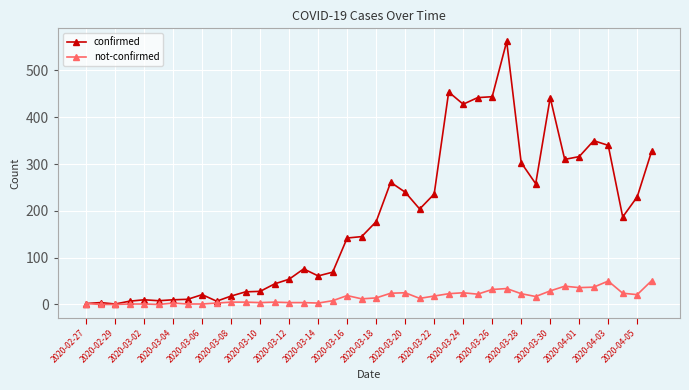

Which series has the largest total across all categories?

confirmed